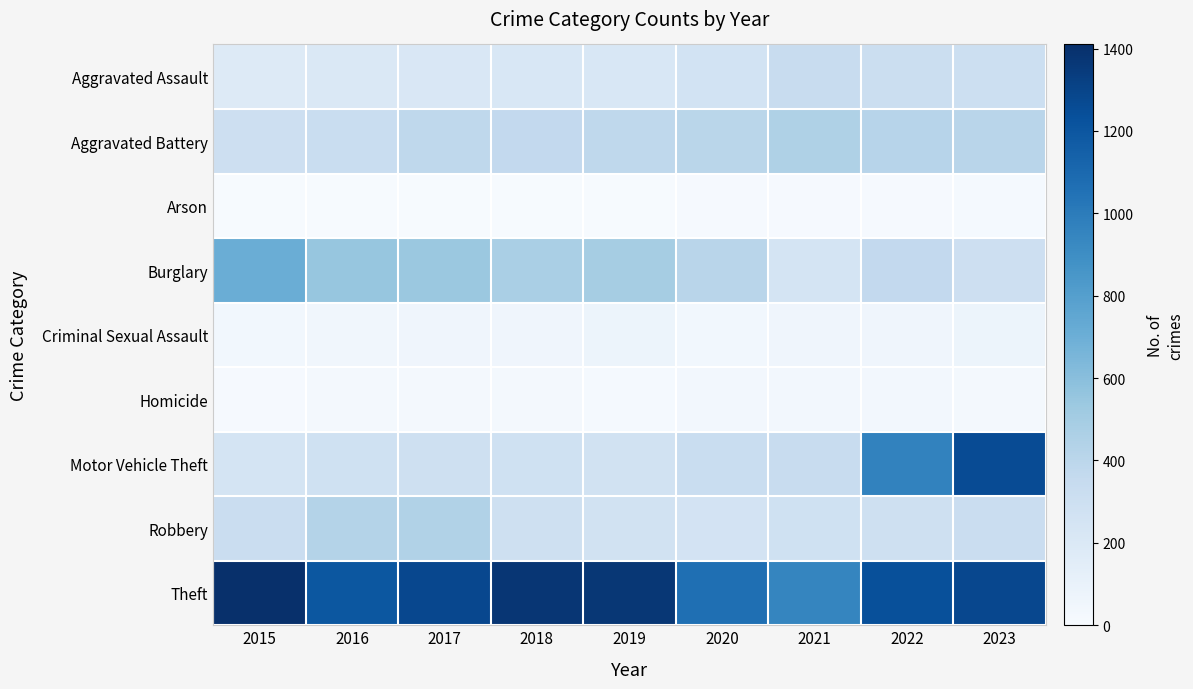

Between 2017 and 2022, which series saw the biggest shift?

Motor Vehicle Theft